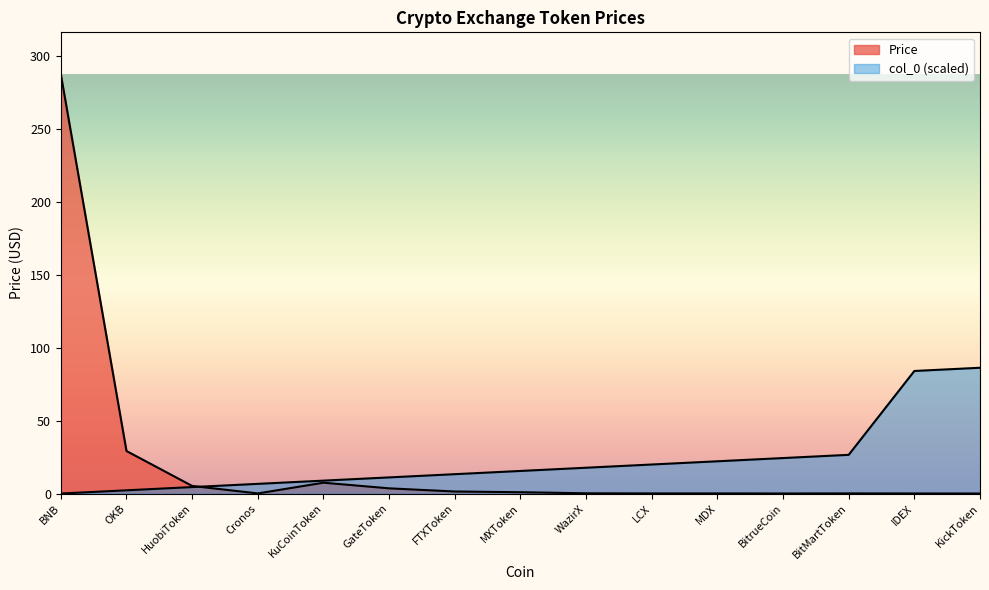

Which series has the widest spread of values?

Price